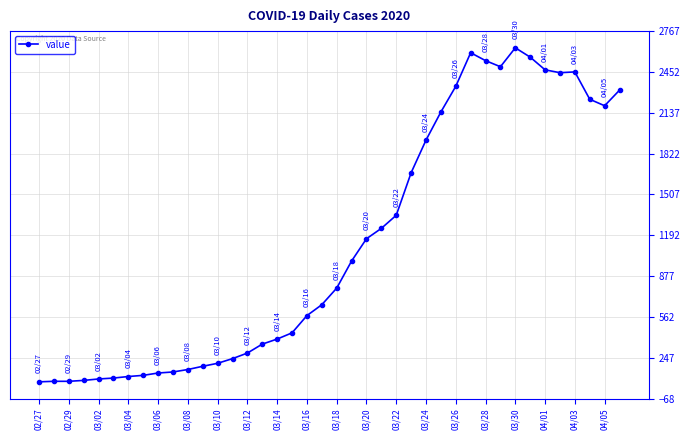

True or false: the data has more than 0 interior local peaks.

True